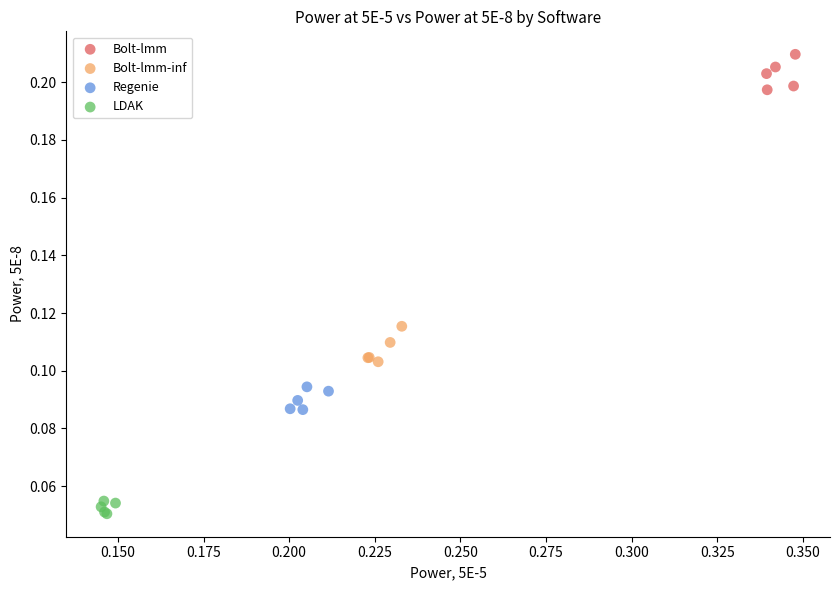

Which series contains the highest Y value?

Bolt-lmm